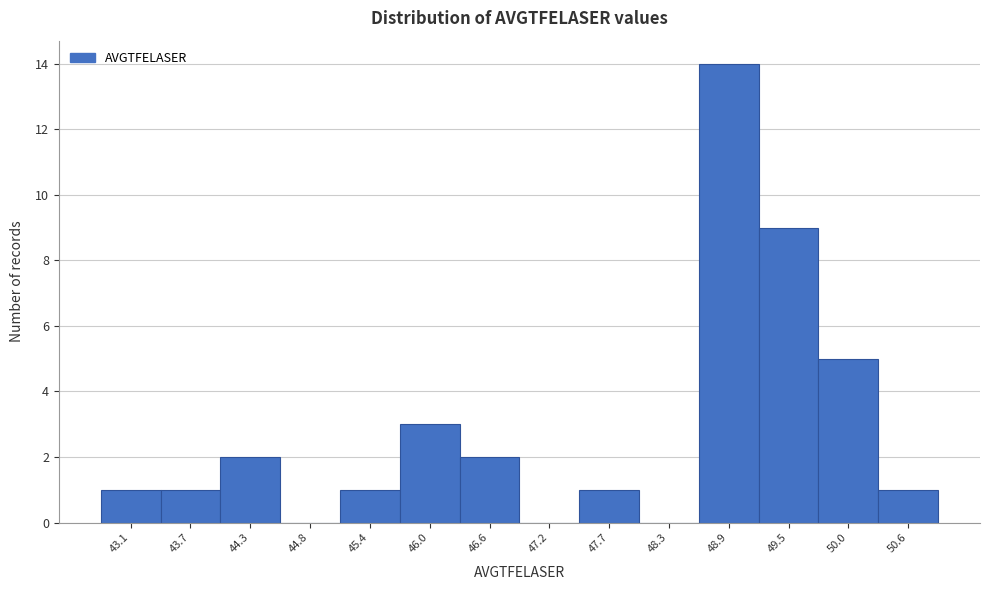

Reading left to right, list every bar in this chart as the range it spans on the x-axis followed by its height. Neither the bar edges nor the heights are printed on the chart, so give them approximately, as read against the axes.

42.8 to 43.4: 1
43.4 to 44.0: 1
44.0 to 44.6: 2
44.6 to 45.1: 0
45.1 to 45.7: 1
45.7 to 46.3: 3
46.3 to 46.9: 2
46.9 to 47.4: 0
47.4 to 48.0: 1
48.0 to 48.6: 0
48.6 to 49.2: 14
49.2 to 49.7: 9
49.7 to 50.3: 5
50.3 to 50.9: 1